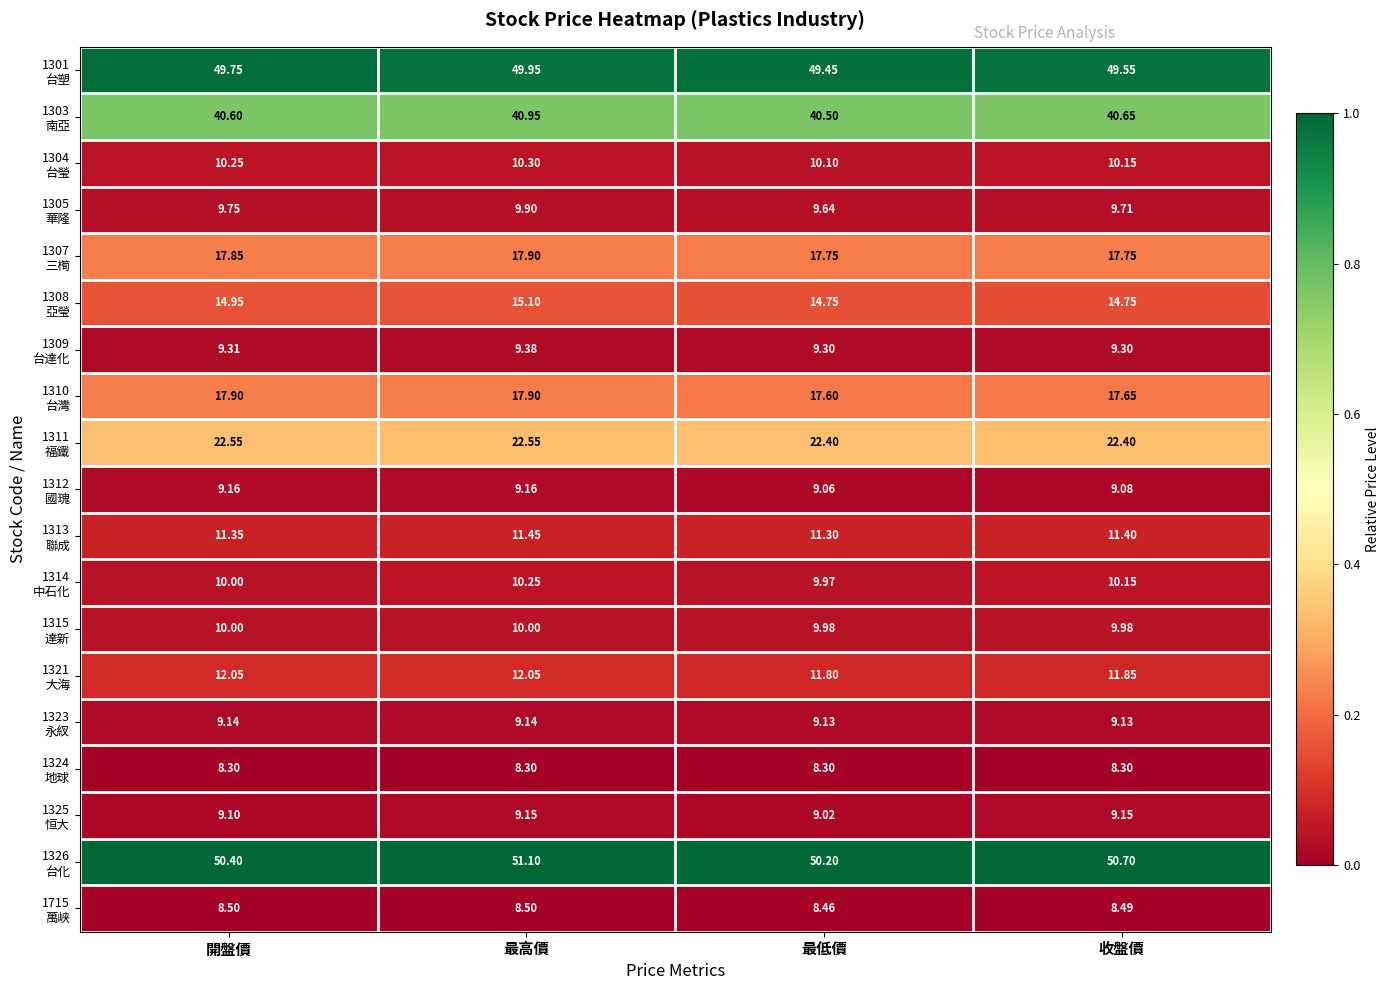

Which category has the highest value across all series?

最高價